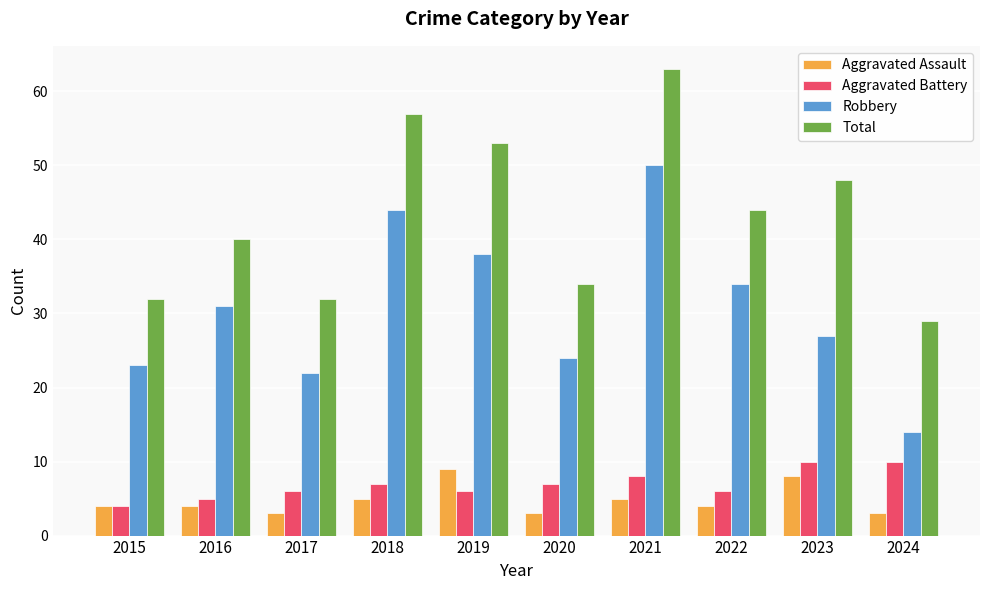

Reading right to left, extract all data points from this chart.

Aggravated Assault: 3	8	4	5	3	9	5	3	4	4
Aggravated Battery: 10	10	6	8	7	6	7	6	5	4
Robbery: 14	27	34	50	24	38	44	22	31	23
Total: 29	48	44	63	34	53	57	32	40	32